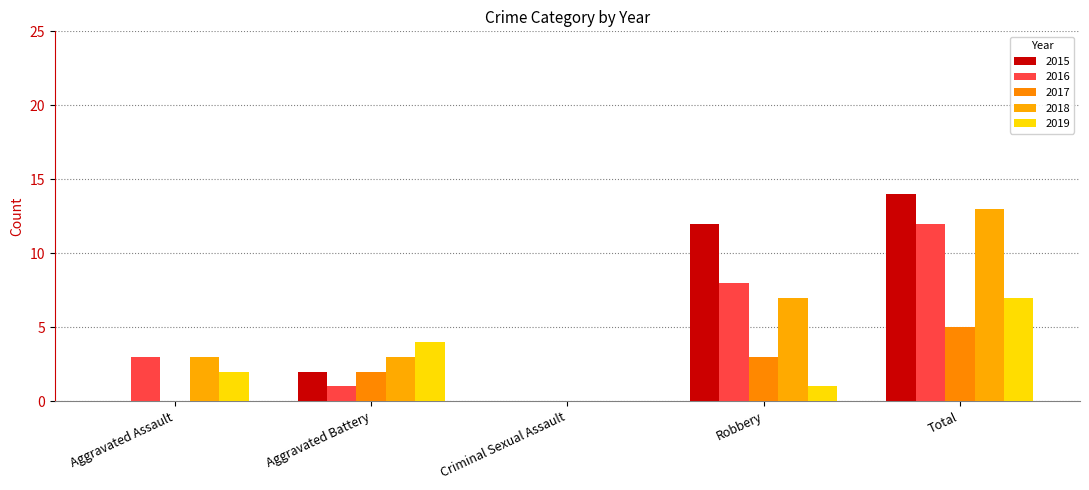

Reading right to left, list all the values displayed in this chart.

2015: 14	12	0	2	0
2016: 12	8	0	1	3
2017: 5	3	0	2	0
2018: 13	7	0	3	3
2019: 7	1	0	4	2